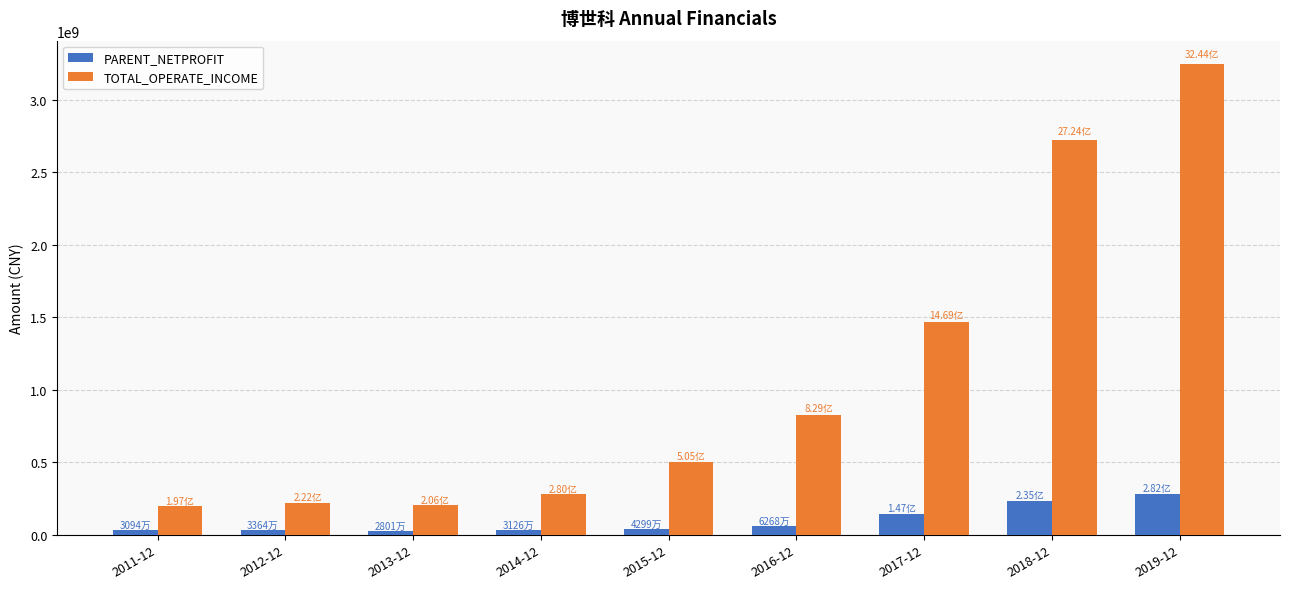

What is the average value of the TOTAL_OPERATE_INCOME series?

1075039866.1